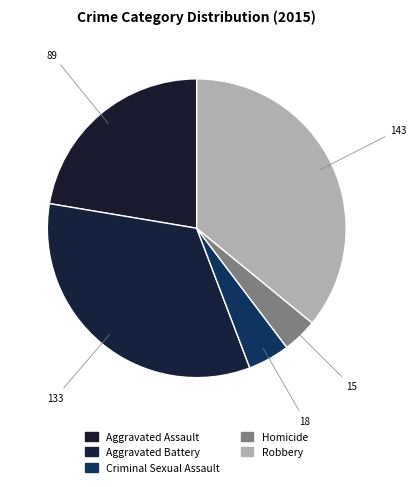

Count the number of slices in the pie.

5